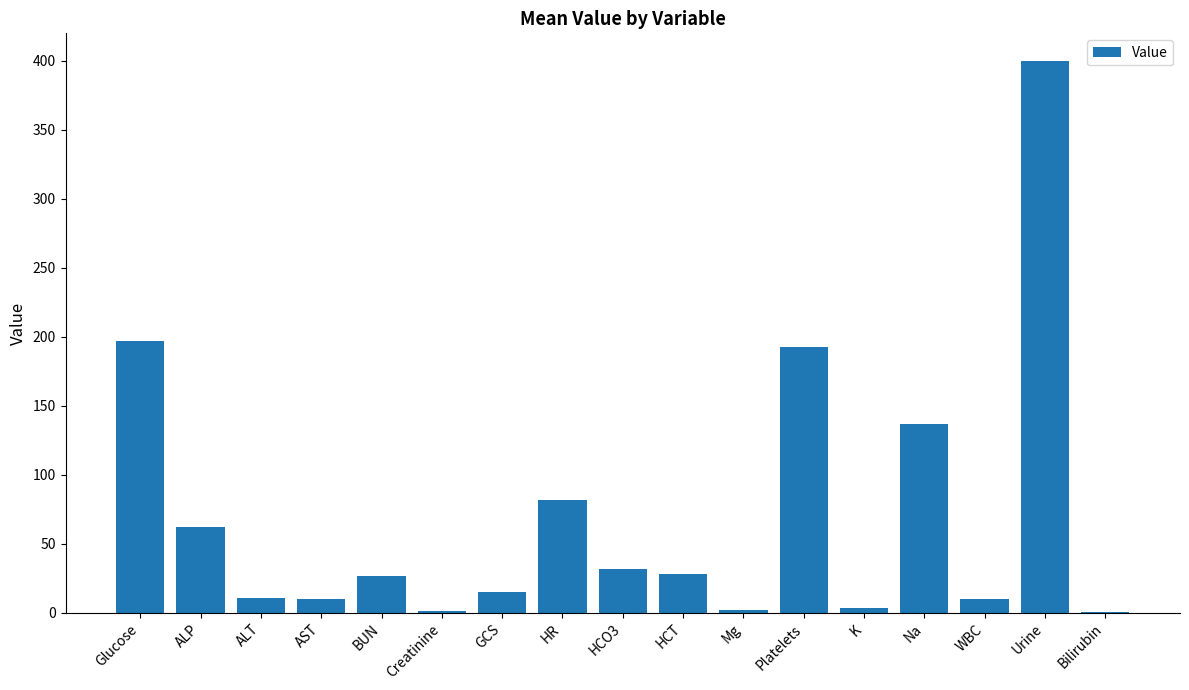

What is the sum of the values at Na and Urine?

537.0